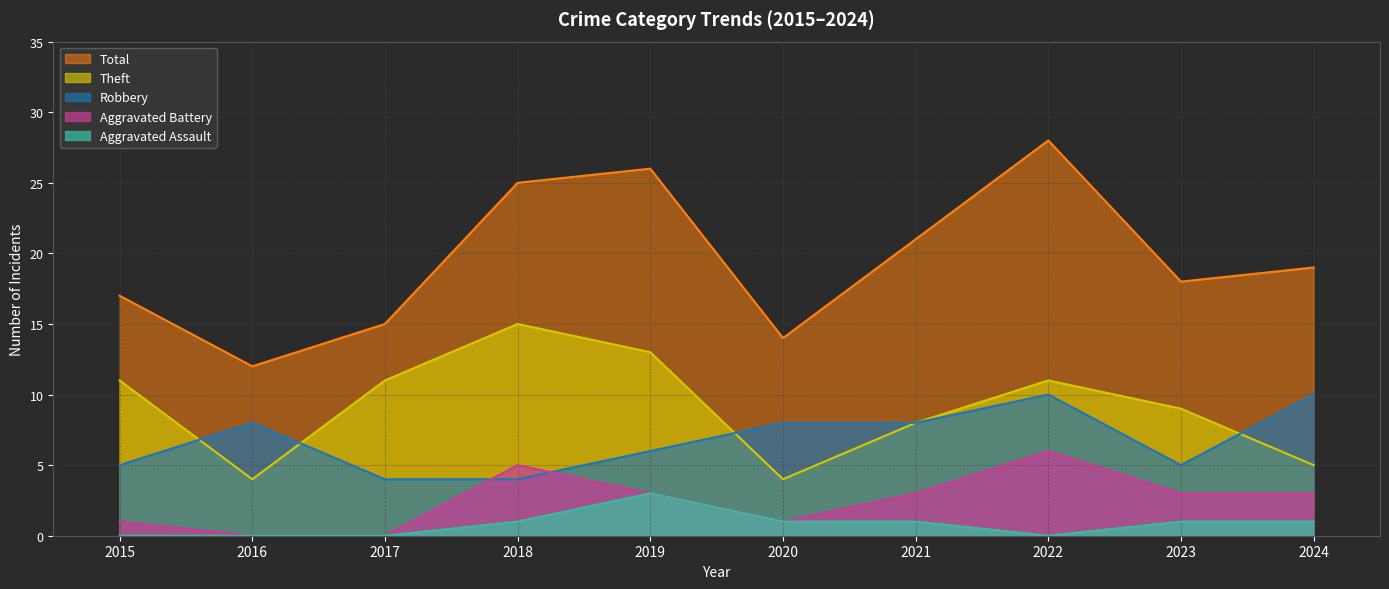

How many distinct data groups are displayed?

5